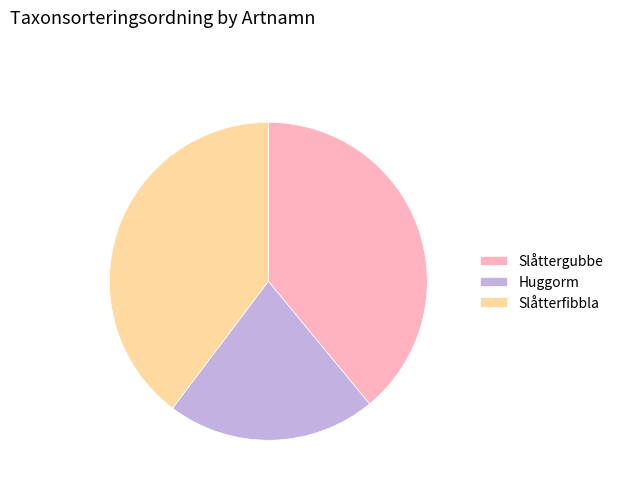

True or false: Slåttergubbe accounts for 39% of the total.

True